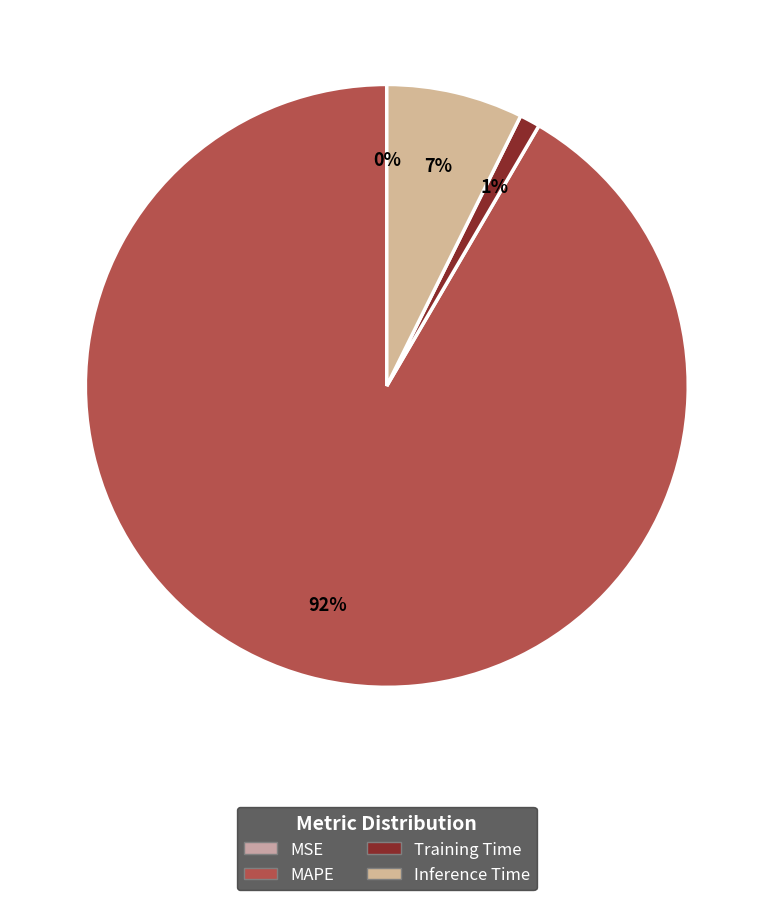

What is the largest slice in the pie chart?

MAPE